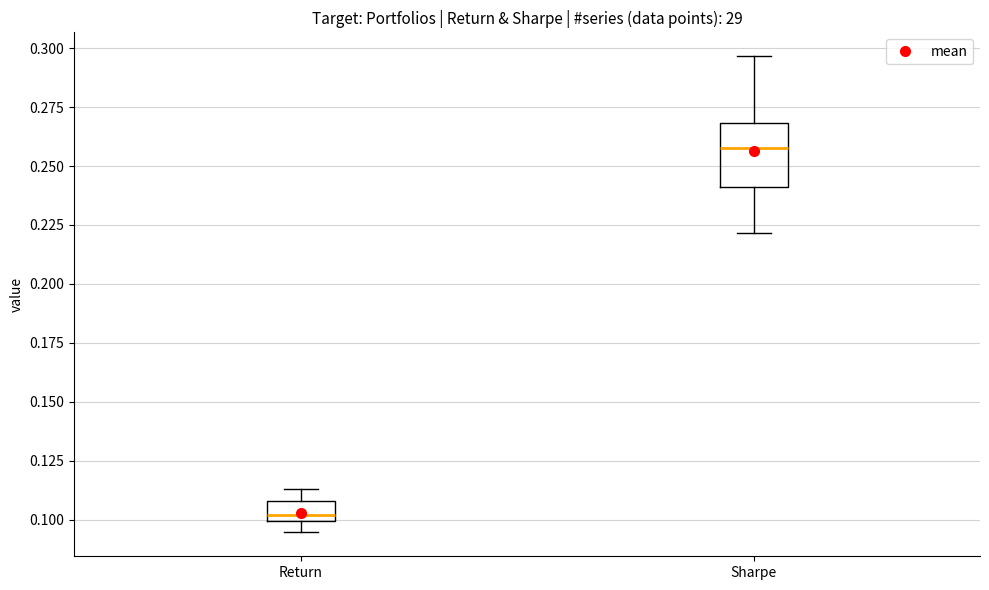

Reading left to right, read every box against the y-axis: the position of its median line, the range the box covers, and the ends of its whiskers. The values are not printed on the chart, so give them approximately, as read against the axis.

Return: median 0.100 (just above the box's lower edge), box 0.100 to 0.110, whiskers 0.095 to 0.115
Sharpe: median 0.260, box 0.240 to 0.270, whiskers 0.220 to 0.295